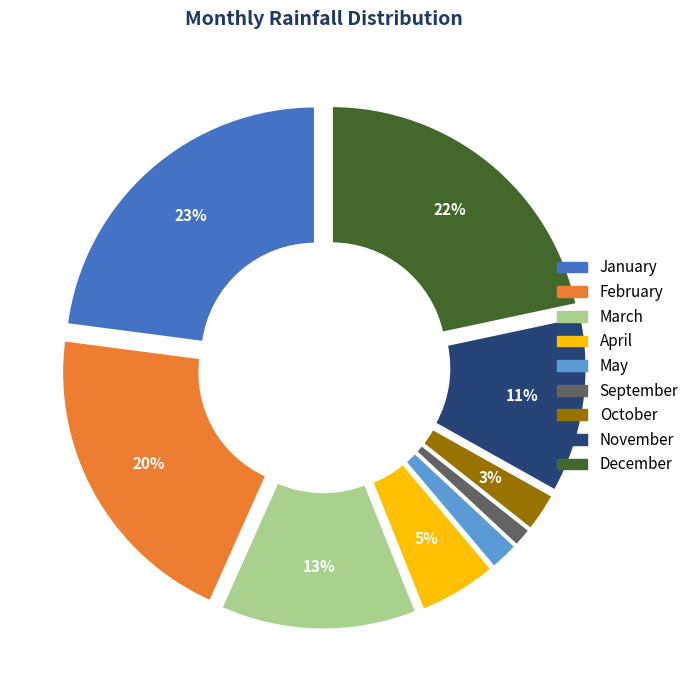

How many segments does this pie chart have?

9